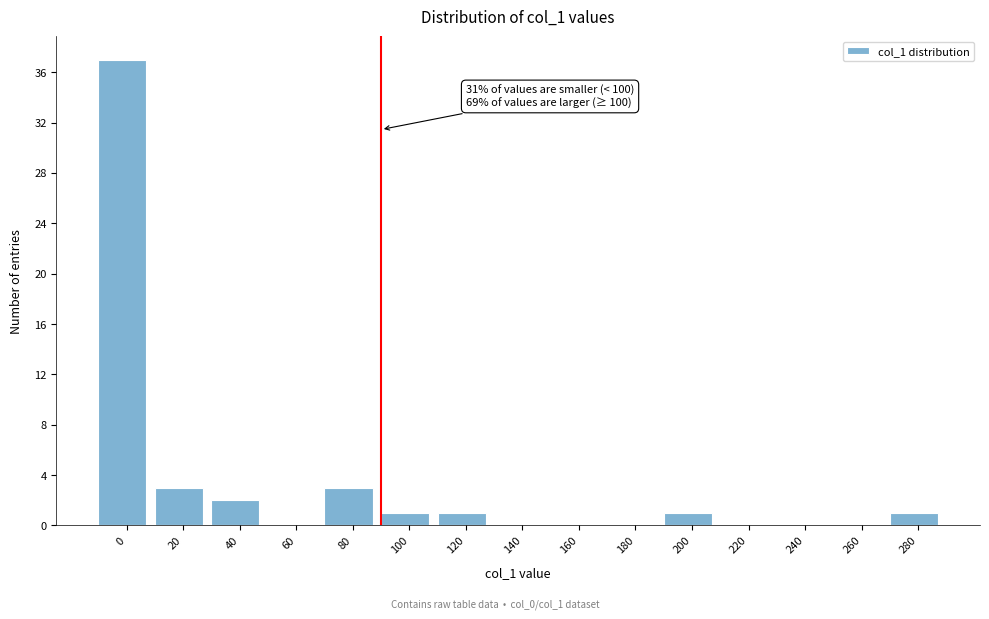

Reading left to right, list all the values displayed in this chart.

0=37	20=3	40=2	60=0	80=3	100=1	120=1	140=0	160=0	180=0	200=1	220=0	240=0	260=0	280=1